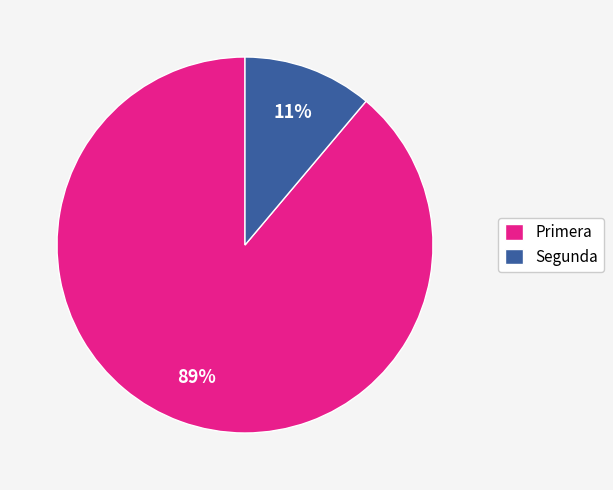

Does any single category account for the majority?

Yes